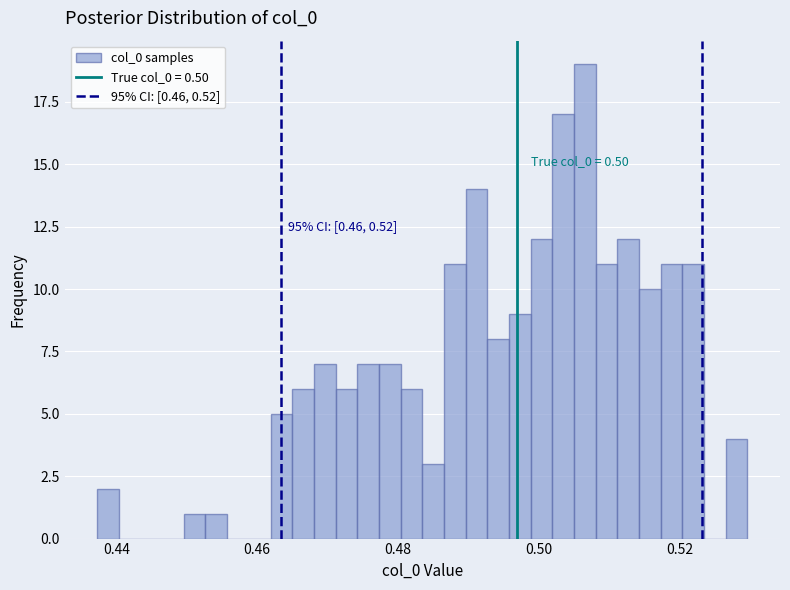

Read against the x-axis, roughly where is the centre of the tallest bar?

0.506